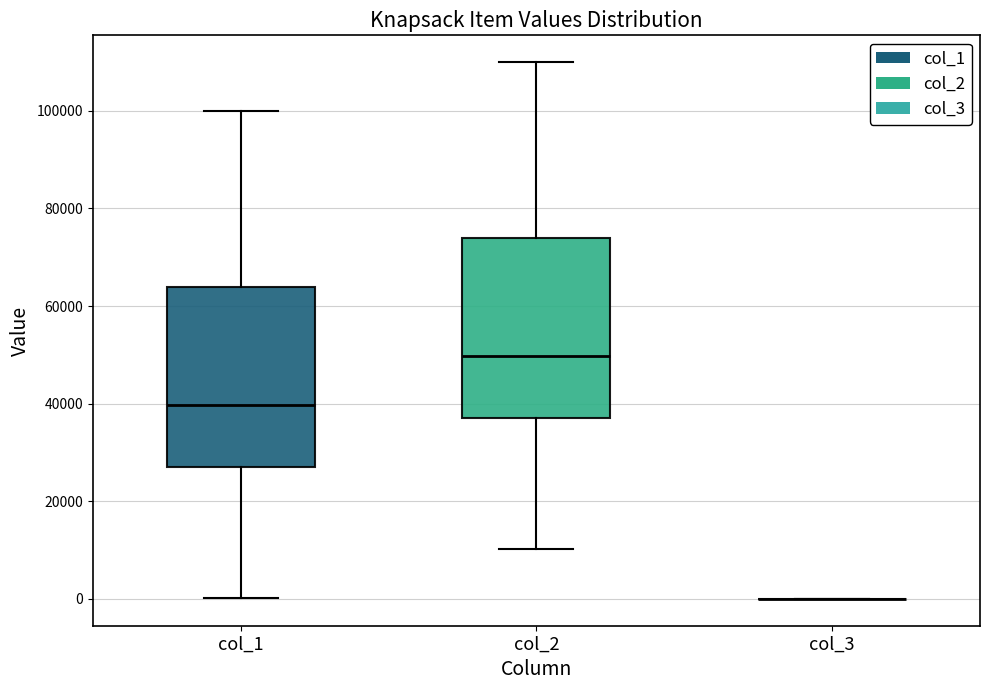

Reading left to right, read every box against the y-axis: the position of its median line, the range the box covers, and the ends of its whiskers. The values are not printed on the chart, so give them approximately, as read against the axis.

col_1: median 40000, box 28000 to 64000, whiskers 0 to 100000
col_2: median 50000, box 38000 to 74000, whiskers 10000 to 110000
col_3: box collapsed to a line at 0, whiskers 0 to 0